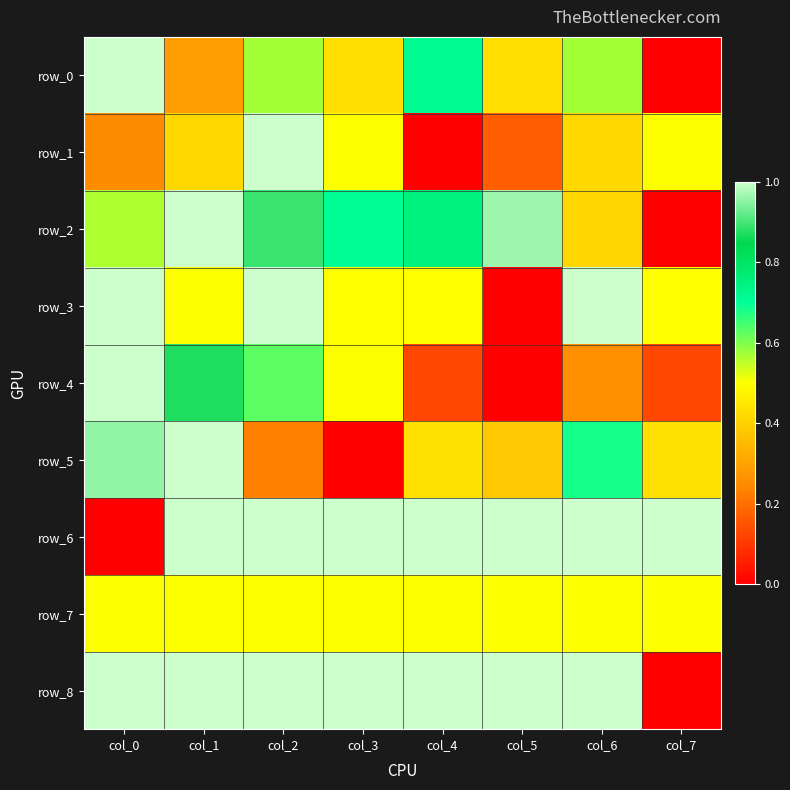

What is the sum of the row_5 values at col_6 and col_3?

0.7